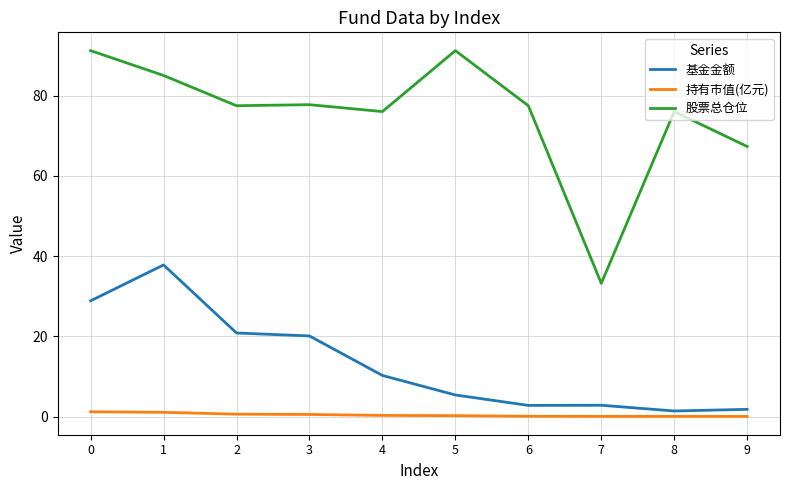

True or false: 基金金额 and 持有市值(亿元) cross at least once.

False